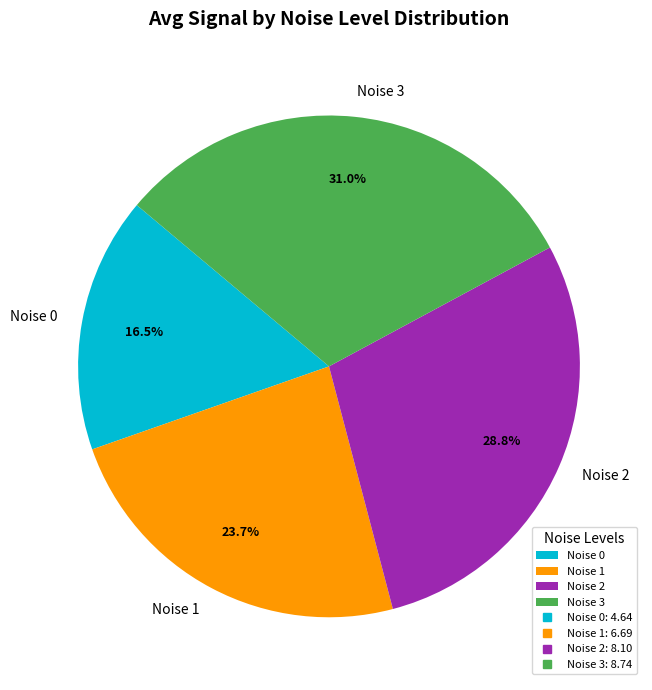

Which category has the smallest portion of the pie?

Noise 0